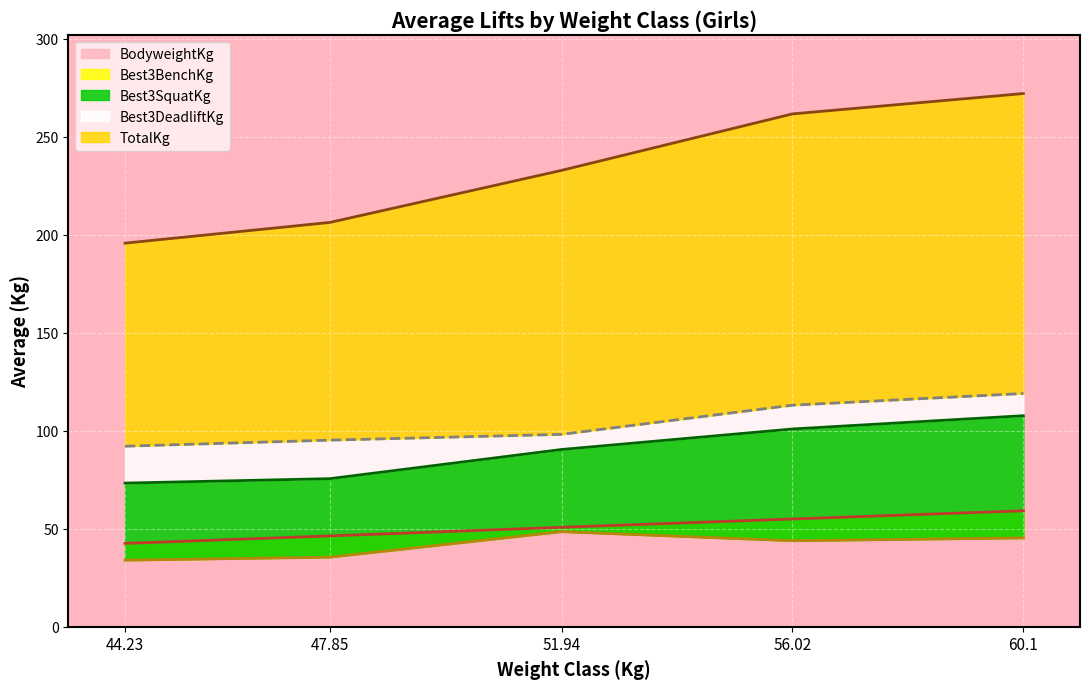

What is the maximum value for BodyweightKg?

59.2